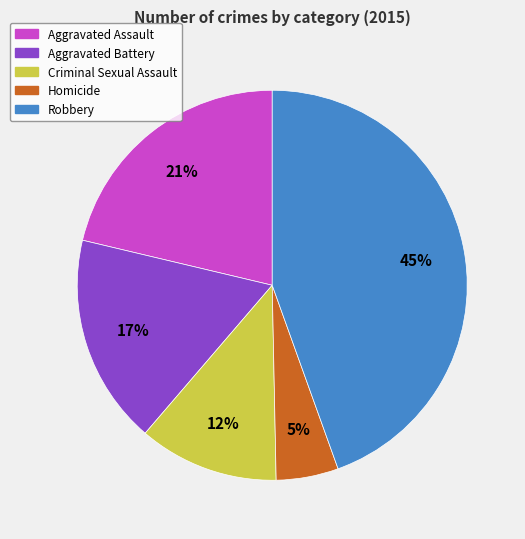

True or false: Homicide accounts for 5% of the total.

True